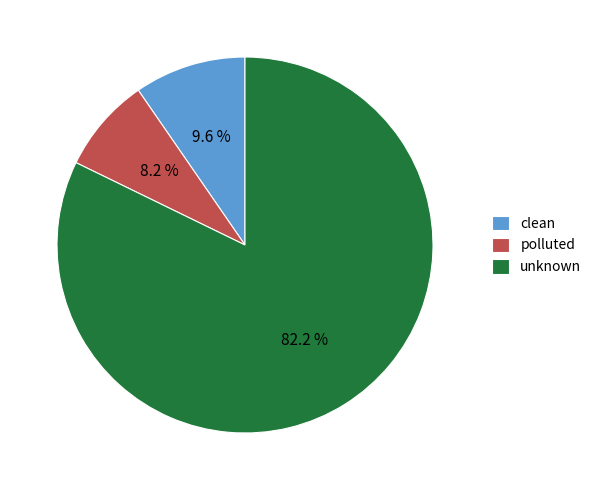

Is it true that unknown is 82% of the pie?

True